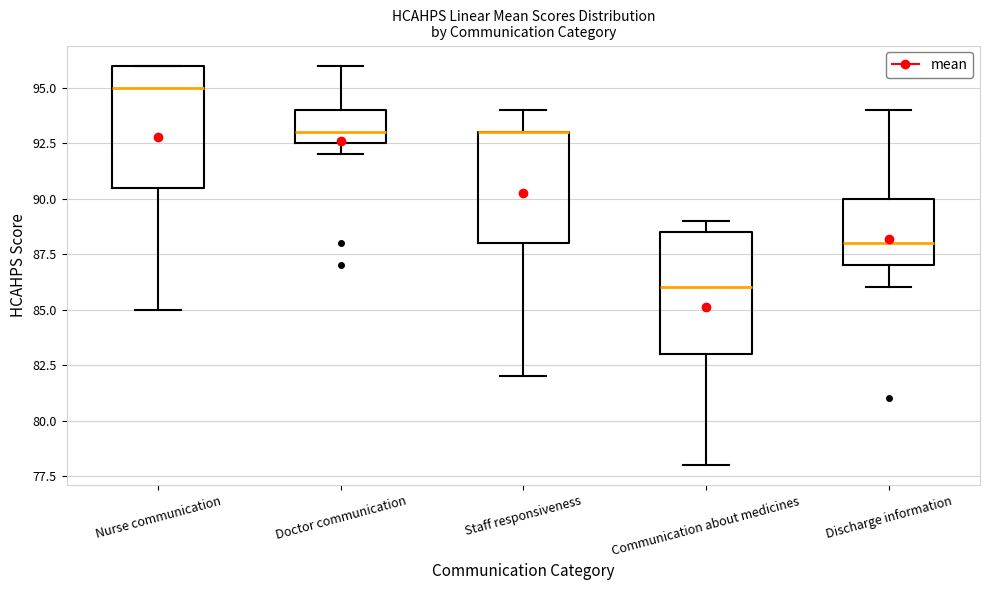

Reading left to right, read every box against the y-axis: the position of its median line, the range the box covers, and the ends of its whiskers. The values are not printed on the chart, so give them approximately, as read against the axis.

Nurse communication: median 95.0, box 90.5 to 96.0, whiskers 85.0 to 96.0
Doctor communication: median 93.0, box 92.5 to 94.0, whiskers 92.0 to 96.0
Staff responsiveness: median 93.0 (drawn on the box's upper edge), box 88.0 to 93.0, whiskers 82.0 to 94.0
Communication about medicines: median 86.0, box 83.0 to 88.5, whiskers 78.0 to 89.0
Discharge information: median 88.0, box 87.0 to 90.0, whiskers 86.0 to 94.0